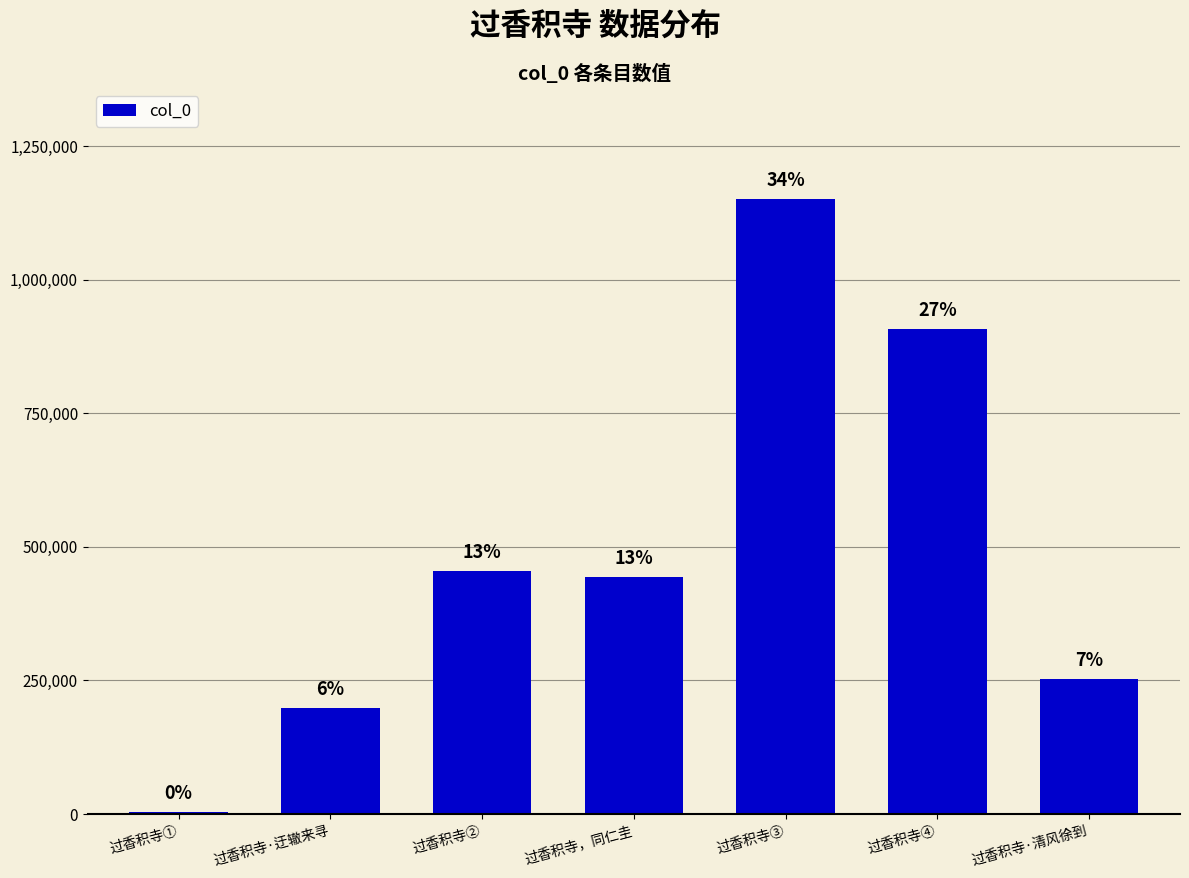

Which label corresponds to the smallest value in the chart?

过香积寺①